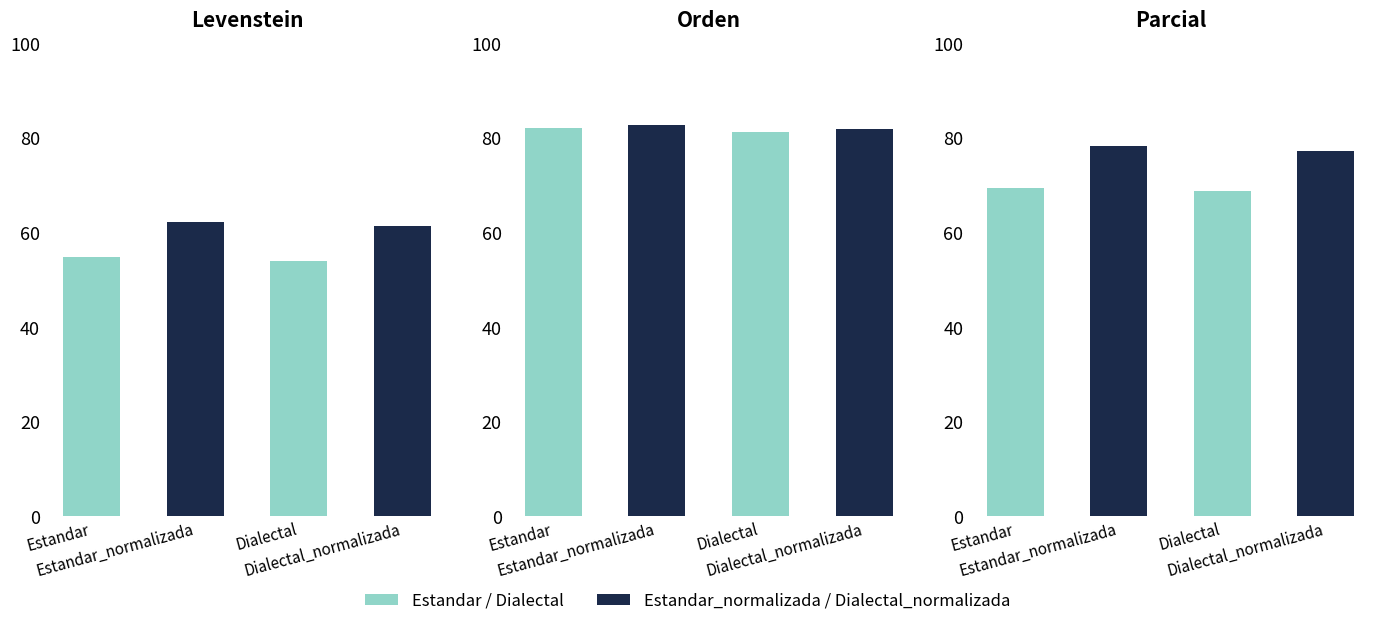

Is the value of Levenstein at Estandar greater than the value of Orden at Estandar?

No